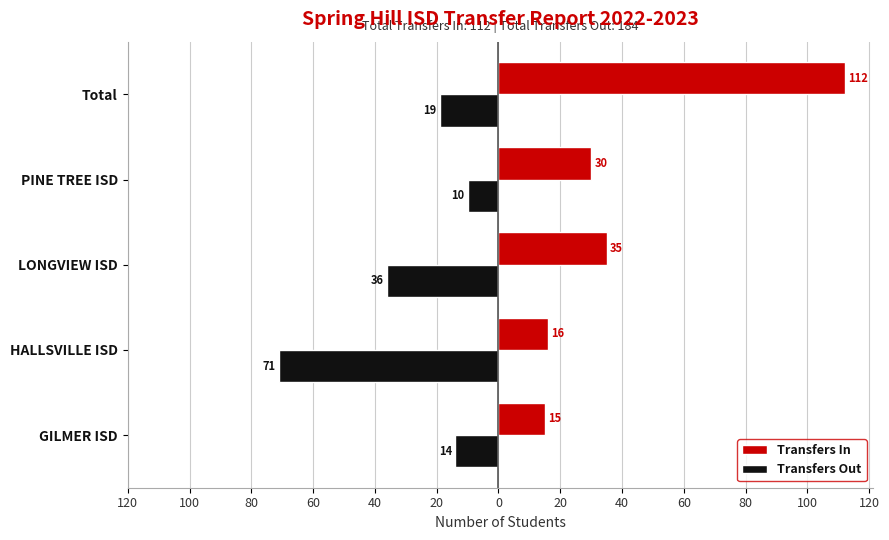

What are all the series names shown in the legend?

Transfers In, Transfers Out